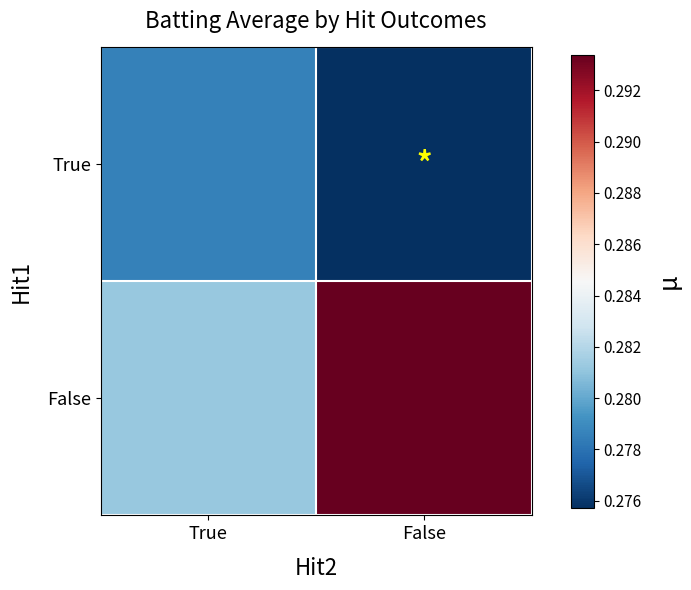

Which has a higher value, False or True?

True